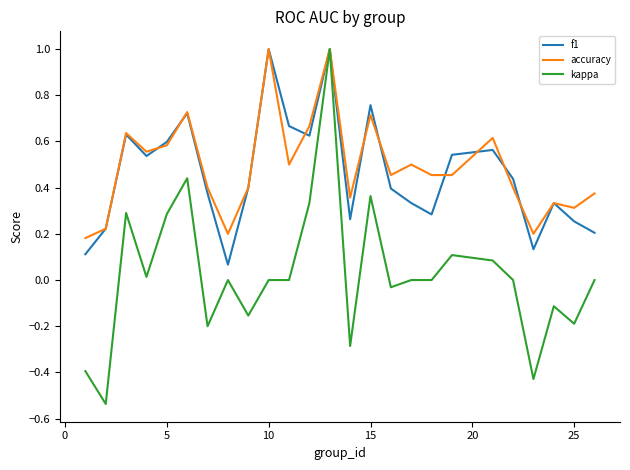

What is the highest value of the accuracy series?

1.0